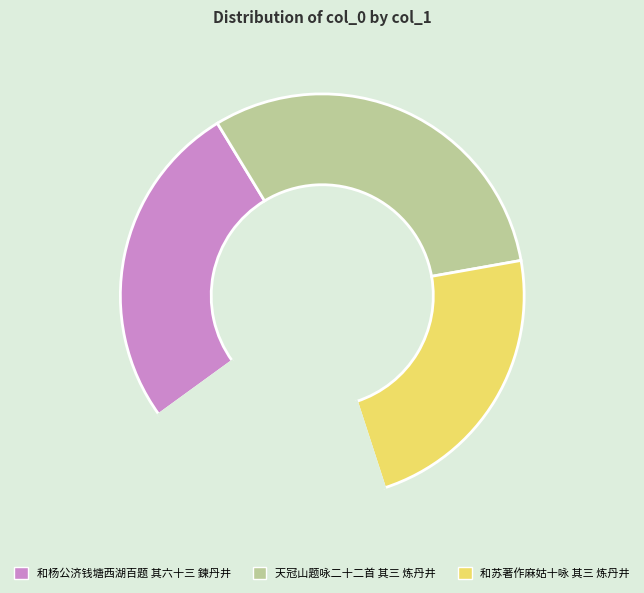

Is there a majority slice in this chart?

No